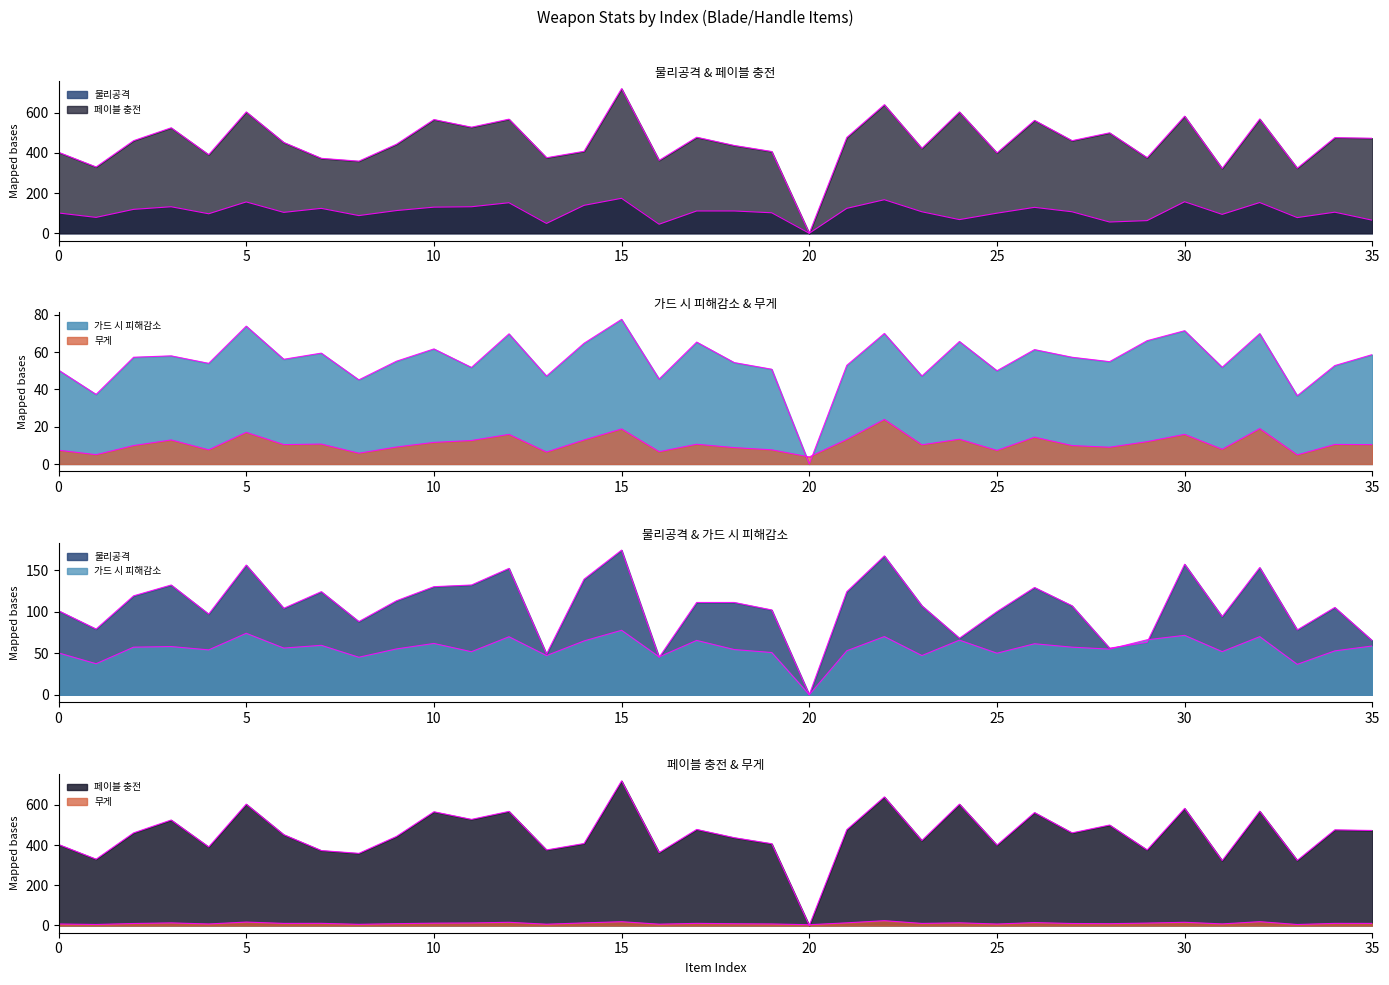

What are all the series names shown in the legend?

무게, 물리공격, 페이블 충전, 가드 시 피해감소